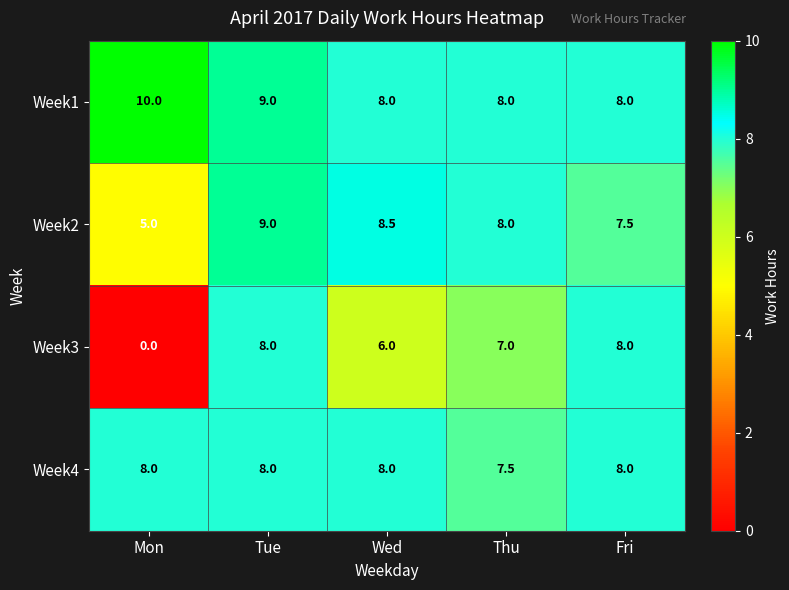

At which category is the sum across all series the highest?

Tue